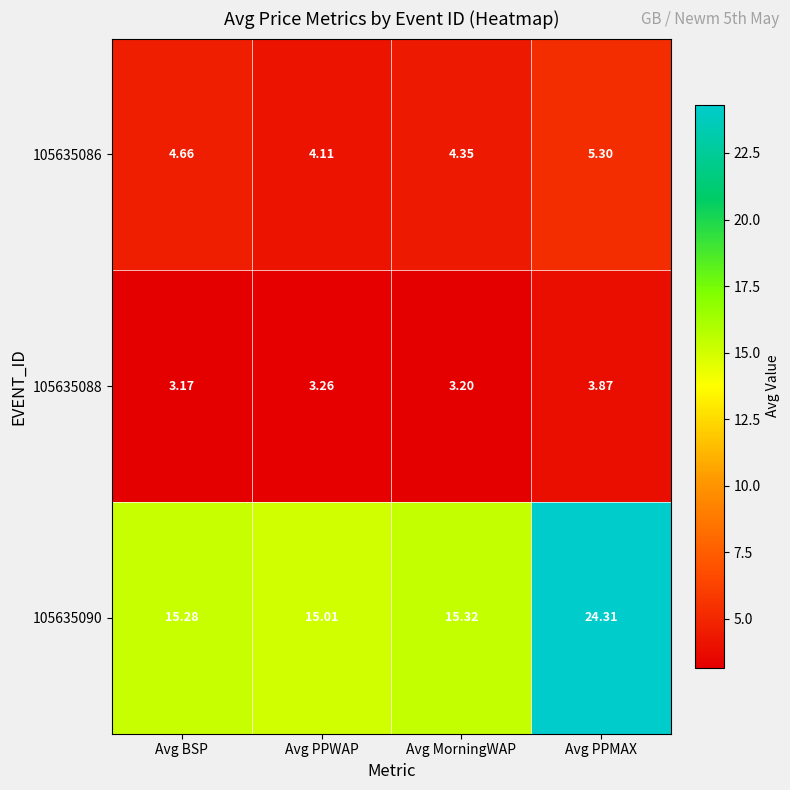

Where is 105635088 nearest to the value 3?

Avg BSP